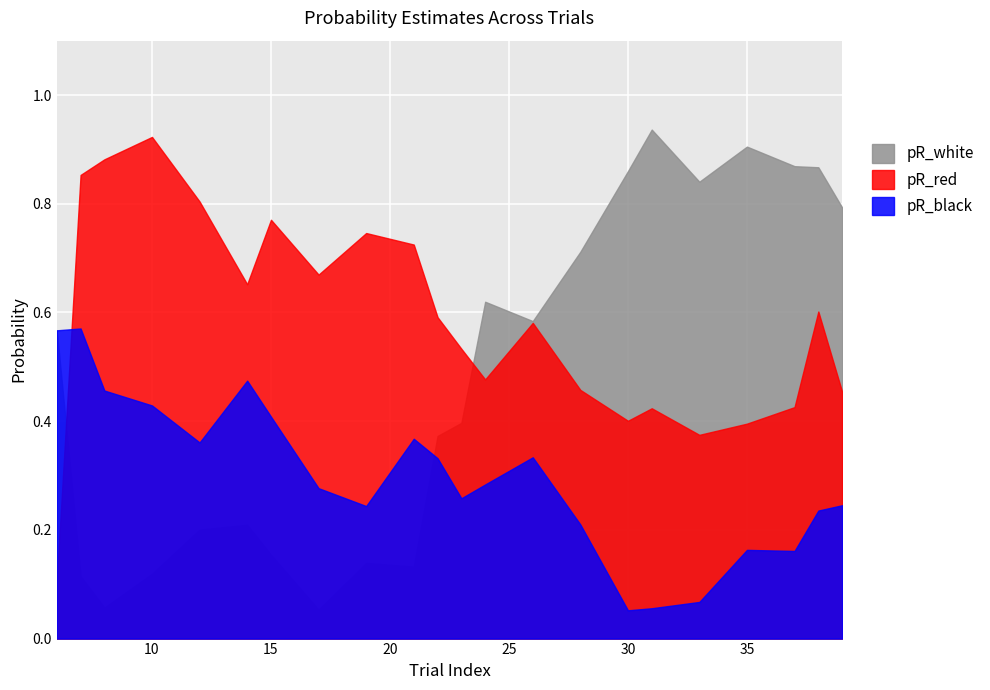

Reading right to left, what are all the values shown in this chart?

pR_white: 39=0.8	38=0.9	37=0.9	35=0.9	33=0.8	31=0.9	30=0.9	28=0.7	26=0.6	24=0.6	23=0.4	22=0.4	21=0.1	19=0.1	17=0.1	15=0.2	14=0.2	12=0.2	10=0.1	8=0.1	7=0.1	6=0.6
pR_black: 39=0.2	38=0.2	37=0.2	35=0.2	33=0.1	31=0.1	30=0.1	28=0.2	26=0.3	24=0.3	23=0.3	22=0.3	21=0.4	19=0.2	17=0.3	15=0.4	14=0.5	12=0.4	10=0.4	8=0.5	7=0.6	6=0.6
pR_red: 39=0.5	38=0.6	37=0.4	35=0.4	33=0.4	31=0.4	30=0.4	28=0.5	26=0.6	24=0.5	23=0.5	22=0.6	21=0.7	19=0.7	17=0.7	15=0.8	14=0.7	12=0.8	10=0.9	8=0.9	7=0.9	6=0.1